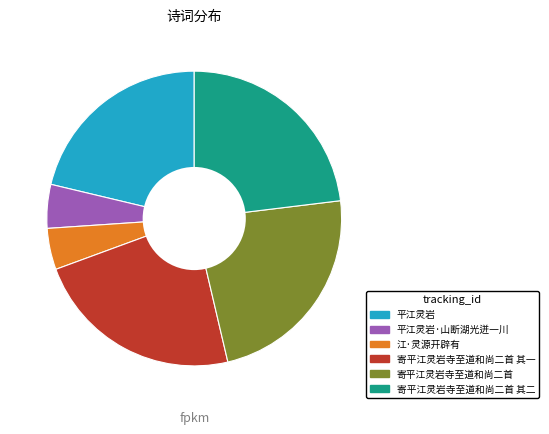

Which has a higher value, 寄平江灵岩寺至道和尚二首 其一 or 平江灵岩·山断湖光迸一川?

寄平江灵岩寺至道和尚二首 其一